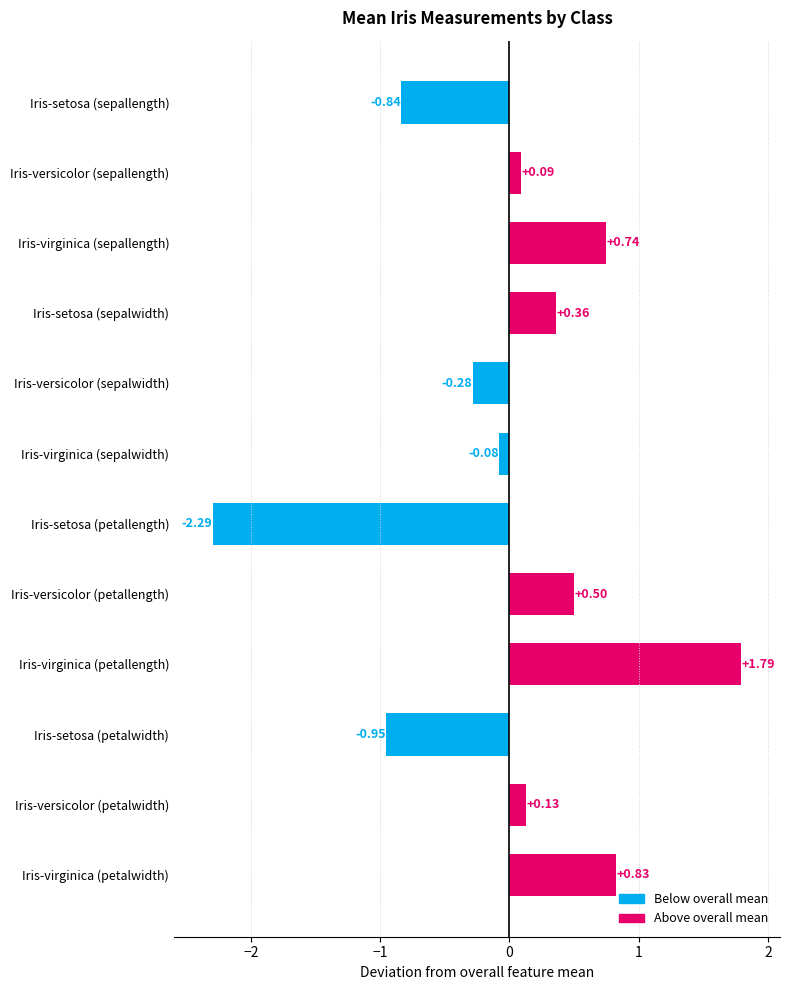

How many distinct data groups are displayed?

1